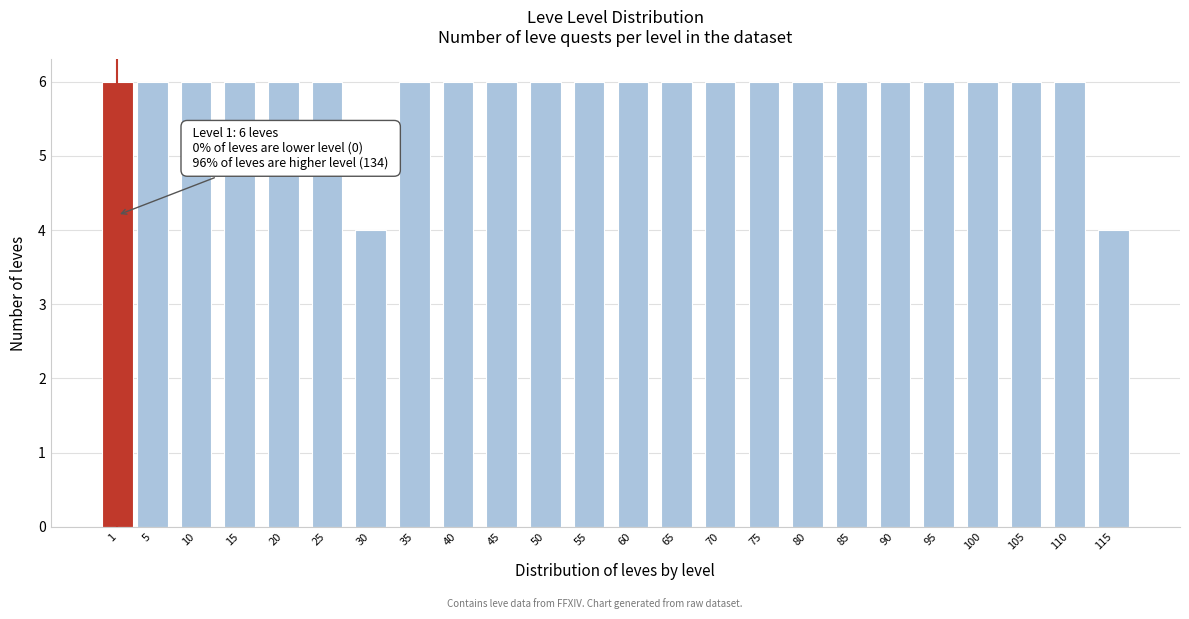

Reading left to right, list all the values displayed in this chart.

1=6	5=6	10=6	15=6	20=6	25=6	30=4	35=6	40=6	45=6	50=6	55=6	60=6	65=6	70=6	75=6	80=6	85=6	90=6	95=6	100=6	105=6	110=6	115=4